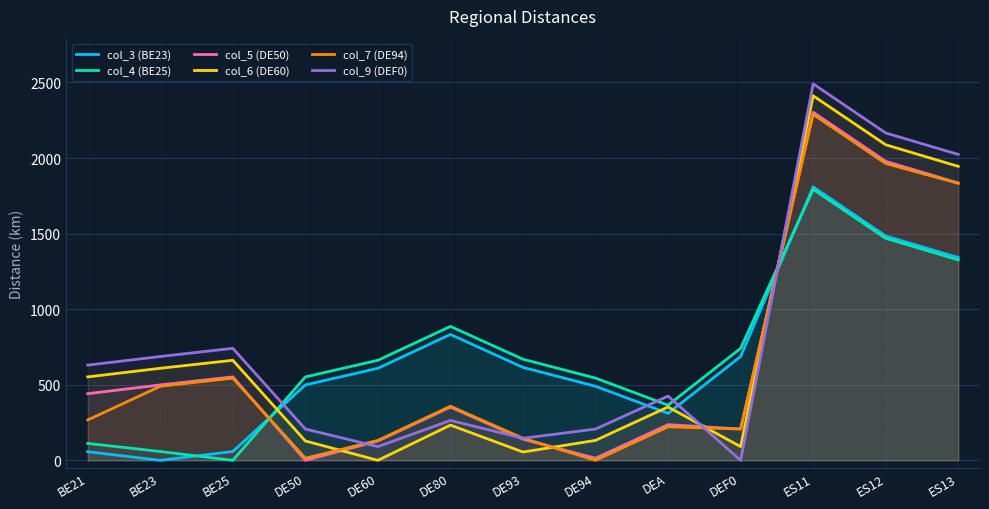

Where does the col_6 (DE60) series first go above 353?

BE21